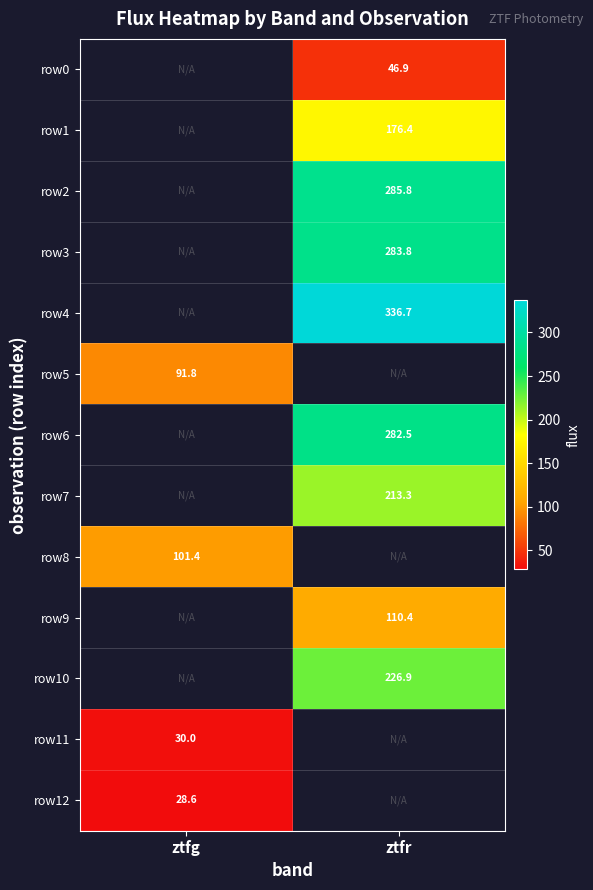

Which category has the lowest value across all series?

ztfg